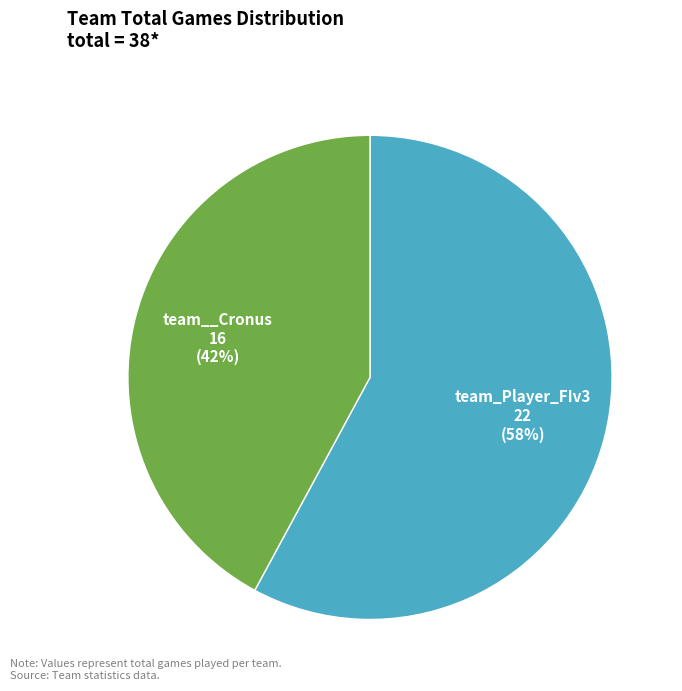

What is the smallest slice in the pie chart?

team__Cronus